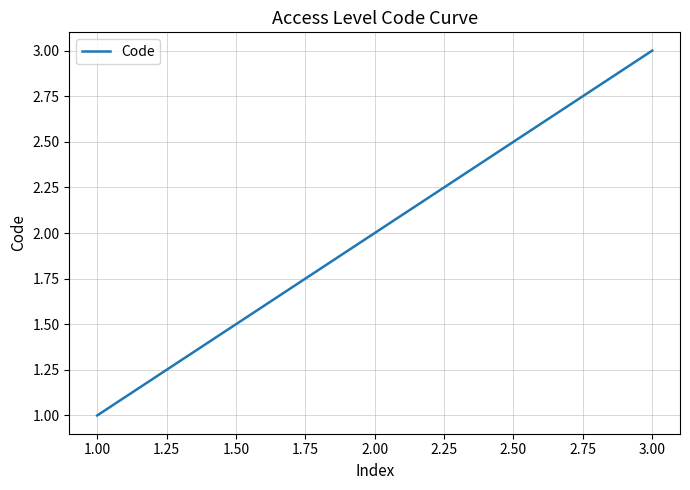

Where is the data nearest to the value 2?

2.00